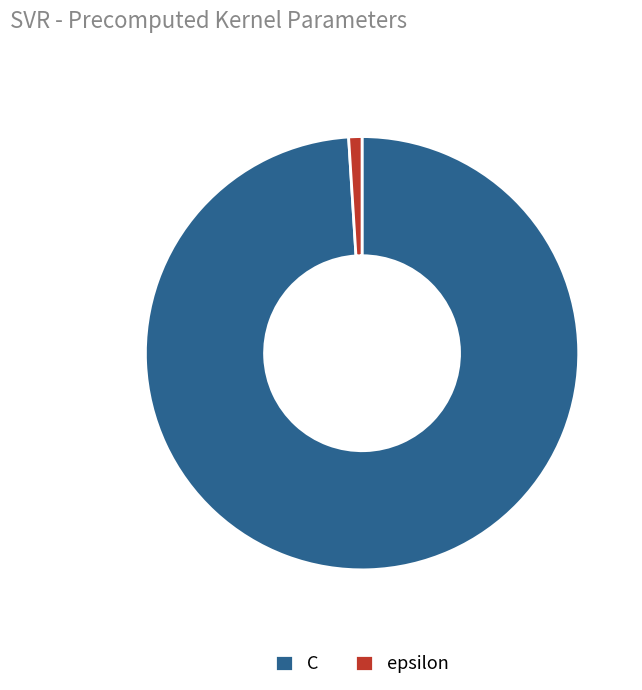

Does C account for over 50% of the chart?

Yes